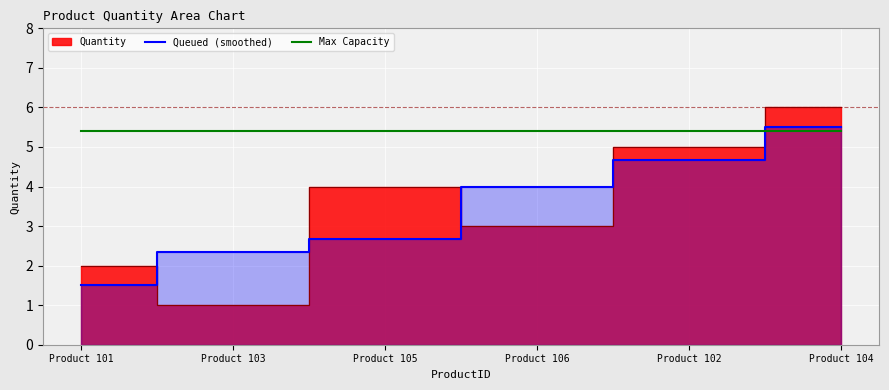

Is it true that Max Capacity equals 1.1 at Product 105?

False